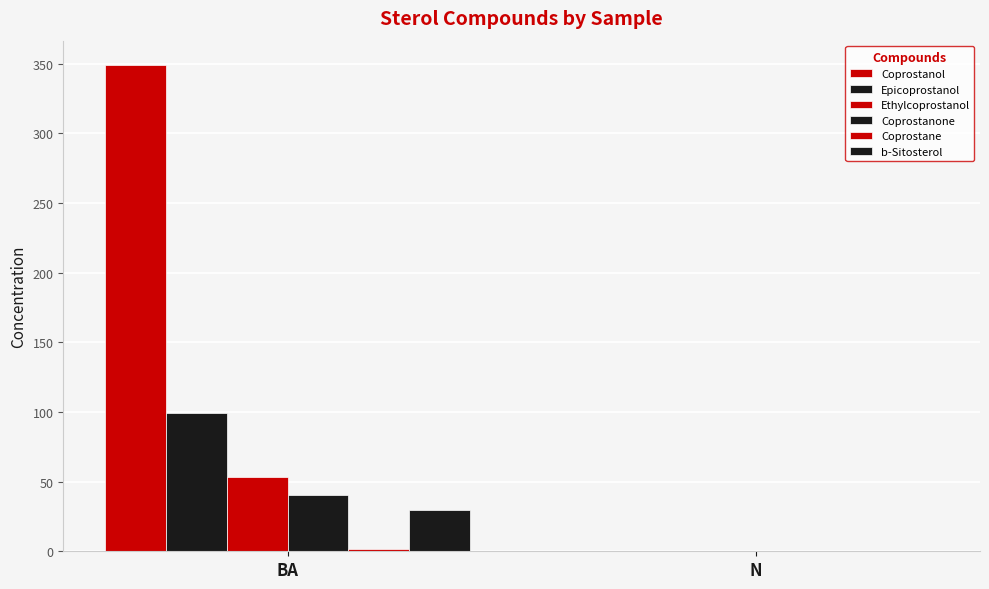

Reading left to right, what are all the values shown in this chart?

Coprostanol: 349.0	0.0
Epicoprostanol: 99.5	0.0
Ethylcoprostanol: 53.5	0.0
Coprostanone: 40.4	0.0
Coprostane: 1.5	0.0
b-Sitosterol: 30.0	0.5